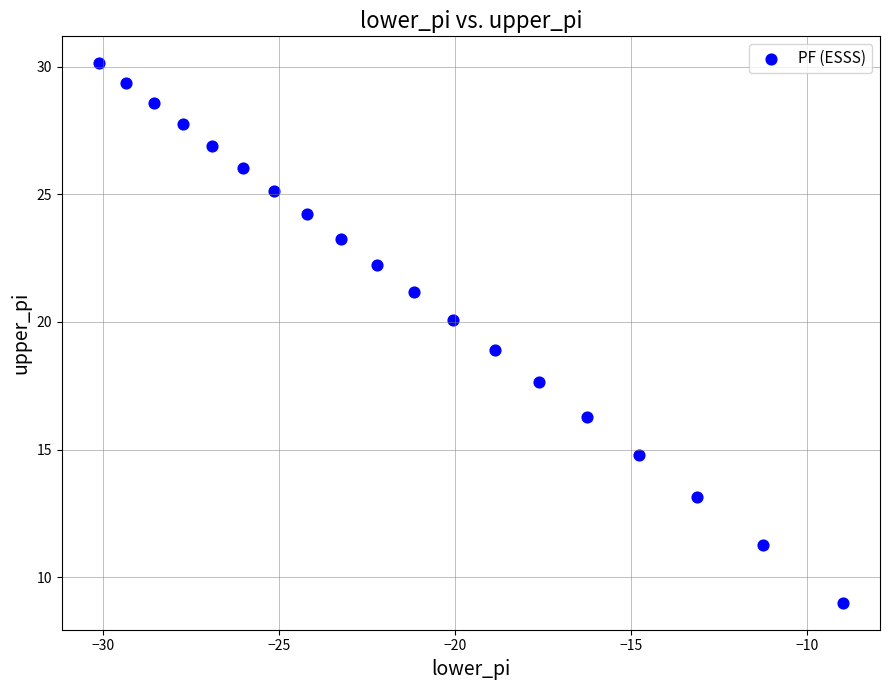

What is the range of X values (max minus min)?

21.1